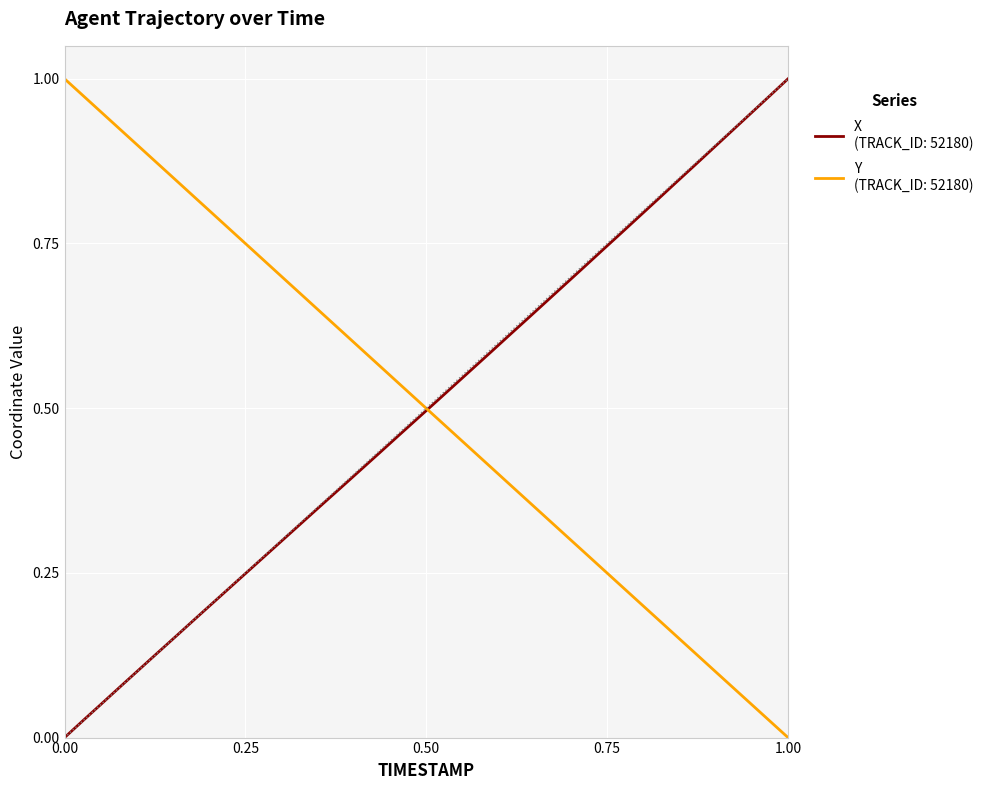

Does the chart have visible grid lines?

Yes